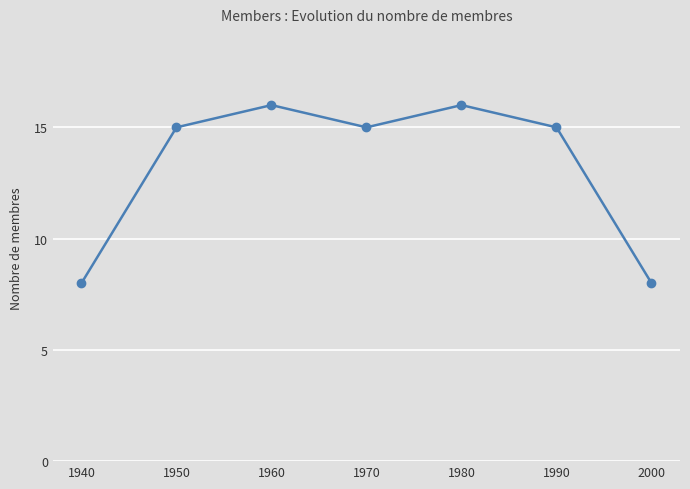

Reading left to right, transcribe all the data shown in this chart.

1940=8	1950=15	1960=16	1970=15	1980=16	1990=15	2000=8